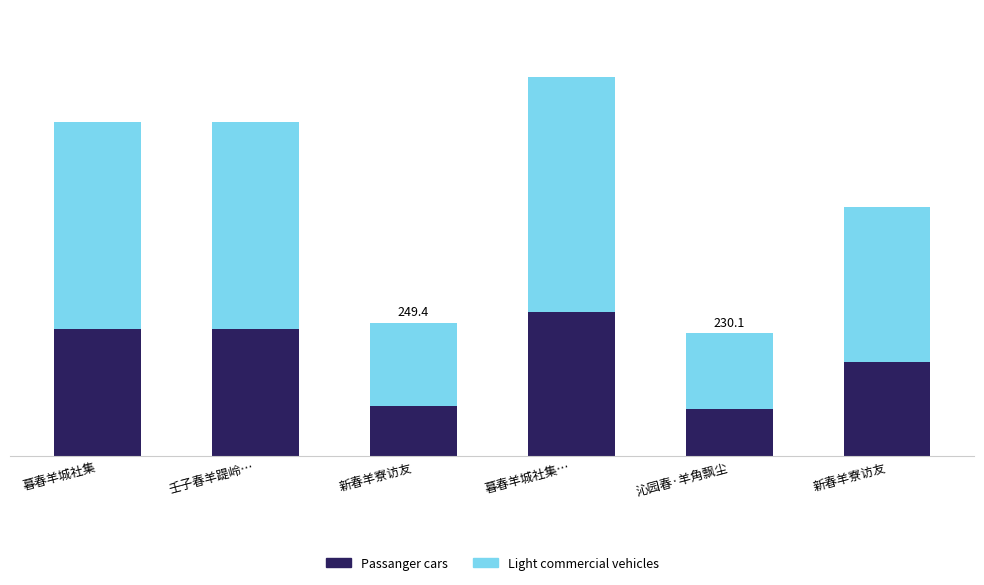

What are all the series names shown in the legend?

Passanger cars, Light commercial vehicles